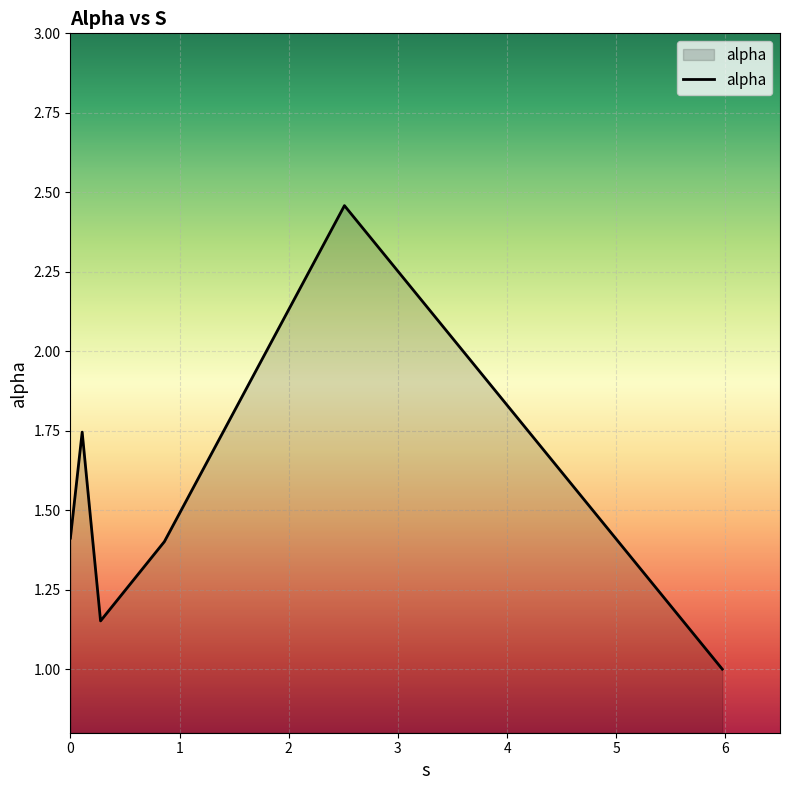

What is the minimum value shown in the chart?

1.0